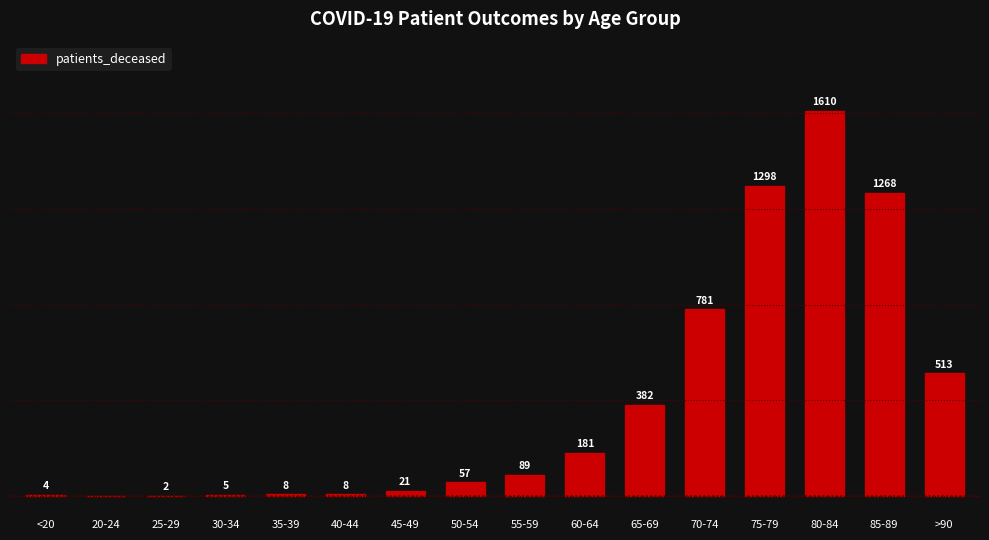

Between 40-44 and 85-89, which is larger?

85-89